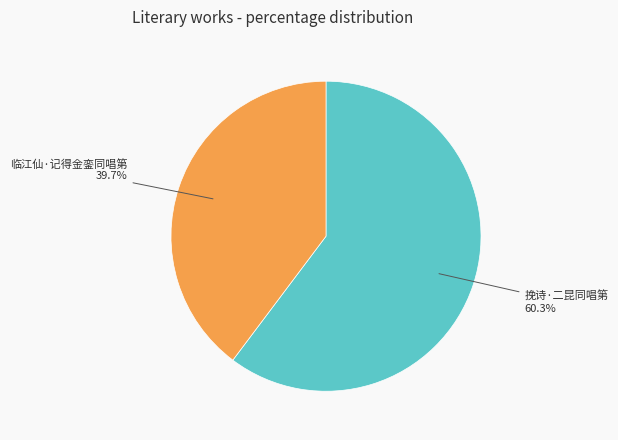

What is the total percentage of 临江仙·记得金銮同唱第 and 挽诗·二昆同唱第?

100.0%